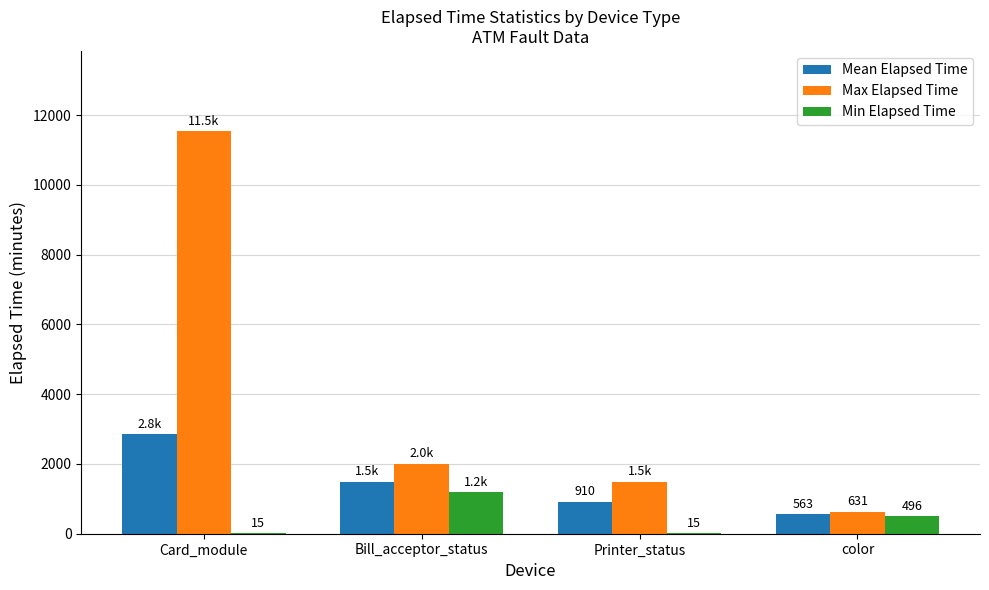

What is the total value across all series at Card_module?

14396.8